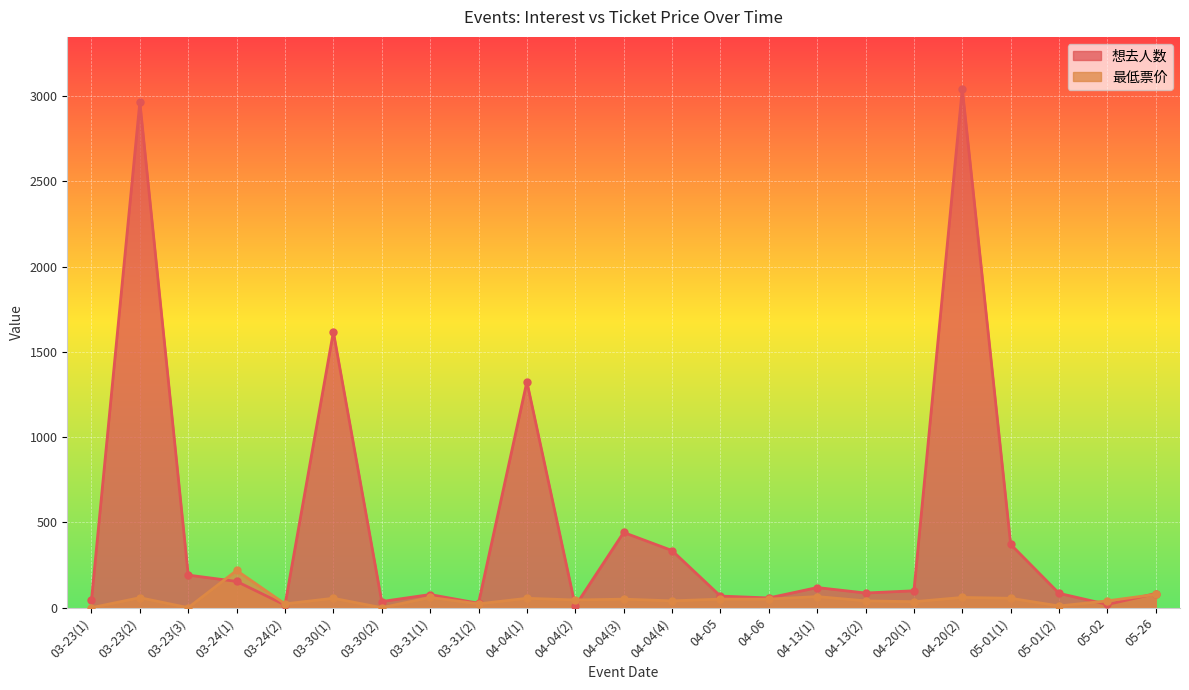

The value of 最低票价 at 03-31(1) is 79.1. True or false?

False